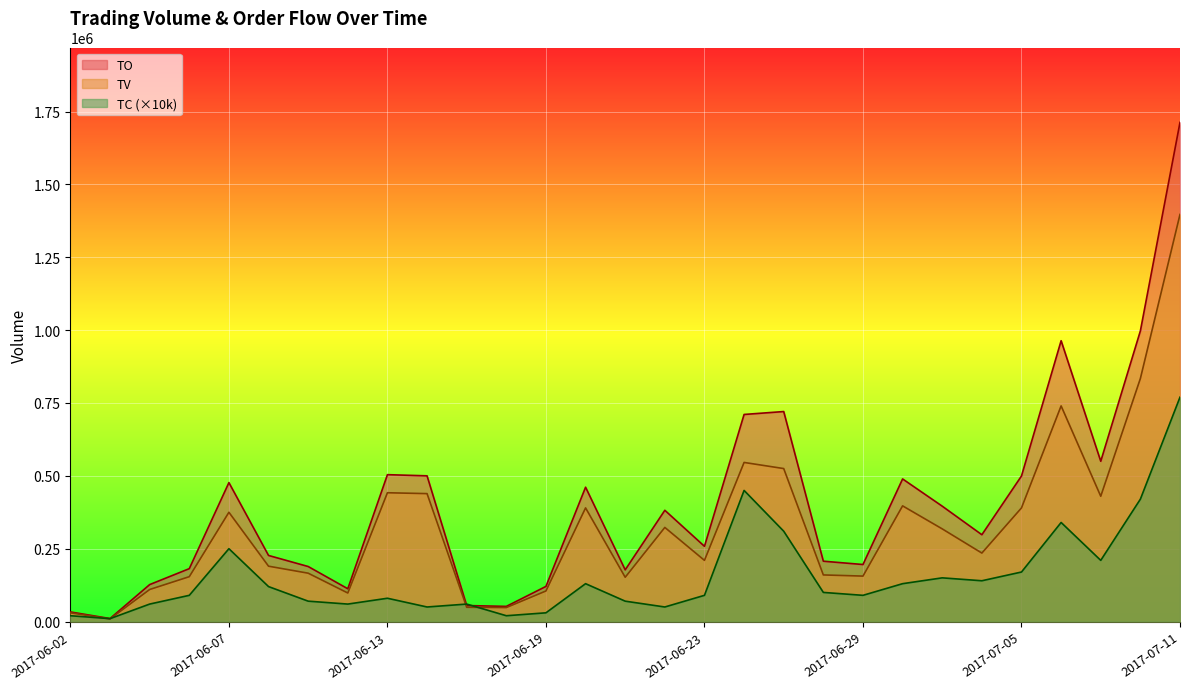

What is the maximum value shown in the chart?

1712910